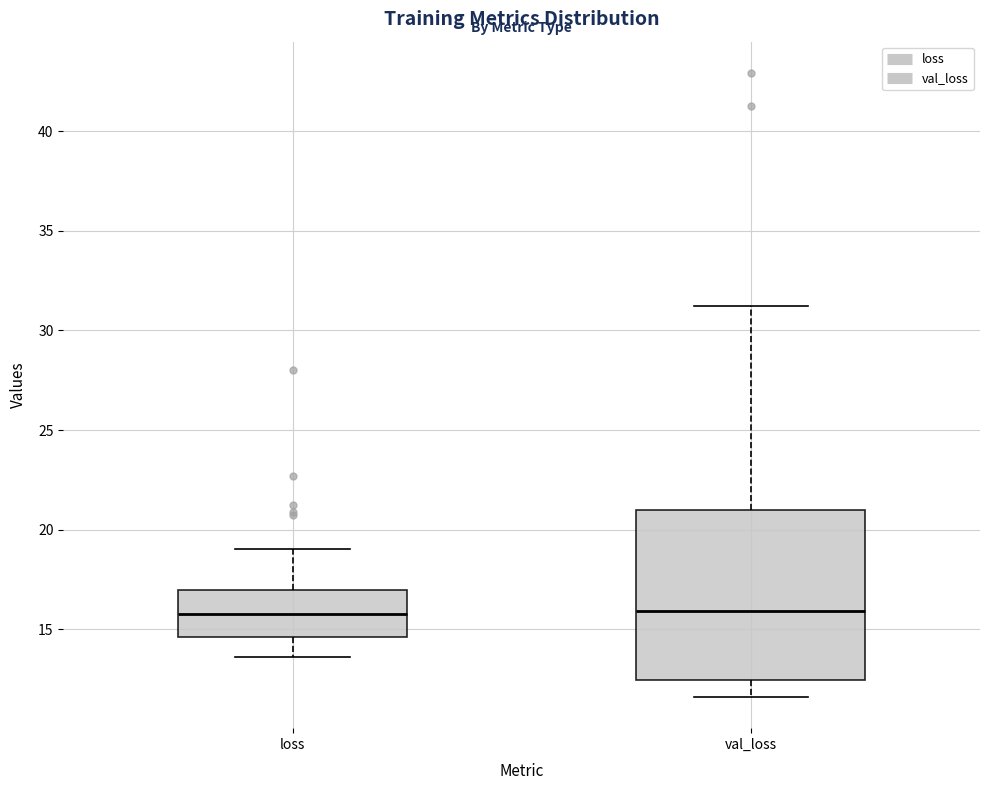

Reading left to right, read every box against the y-axis: the position of its median line, the range the box covers, and the ends of its whiskers. The values are not printed on the chart, so give them approximately, as read against the axis.

loss: median 16.0, box 14.5 to 17.0, whiskers 13.5 to 19.0
val_loss: median 16.0, box 12.5 to 21.0, whiskers 11.5 to 31.0